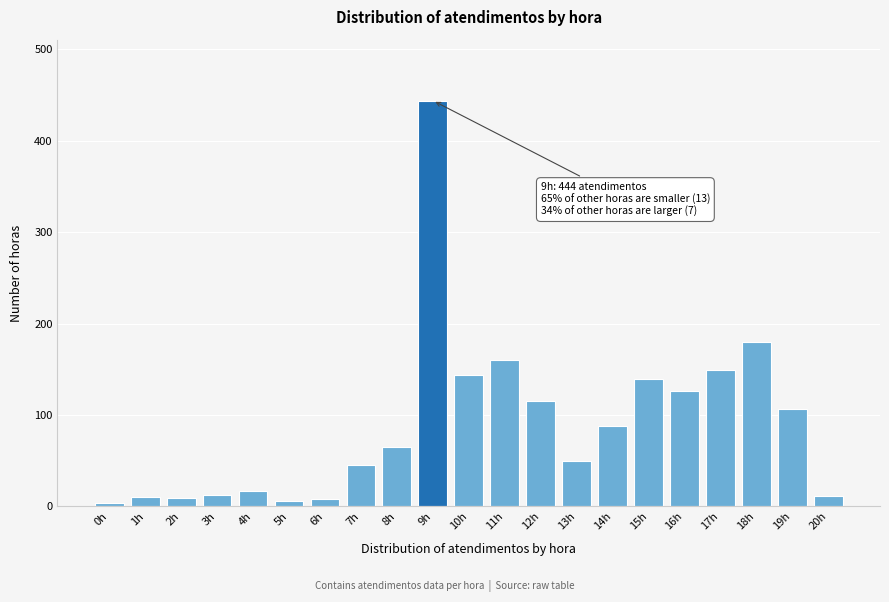

What is the label of the 8th bar from the right?

13h